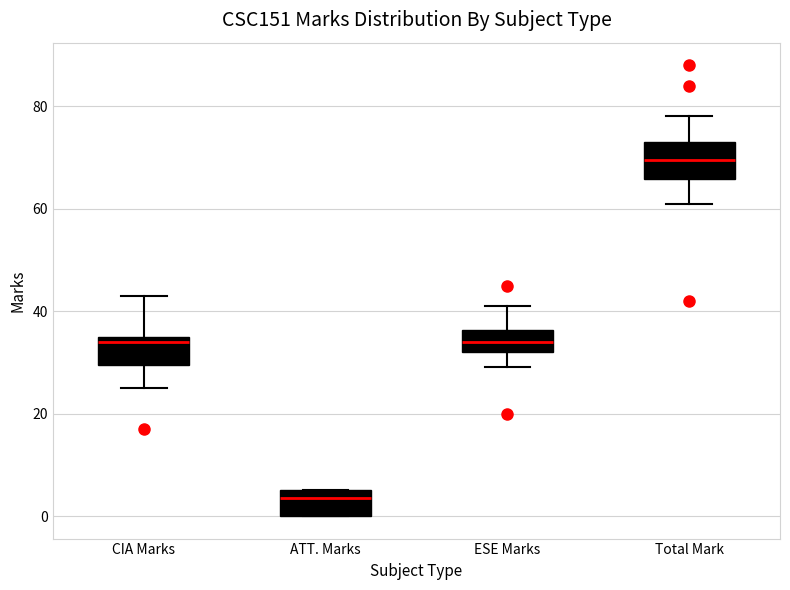

Reading left to right, read every box against the y-axis: the position of its median line, the range the box covers, and the ends of its whiskers. The values are not printed on the chart, so give them approximately, as read against the axis.

CIA Marks: median 34, box 30 to 36, whiskers 26 to 44
ATT. Marks: median 4, box 0 to 6, whiskers 0 to 6
ESE Marks: median 34, box 32 to 36, whiskers 30 to 42
Total Mark: median 70, box 66 to 74, whiskers 62 to 78